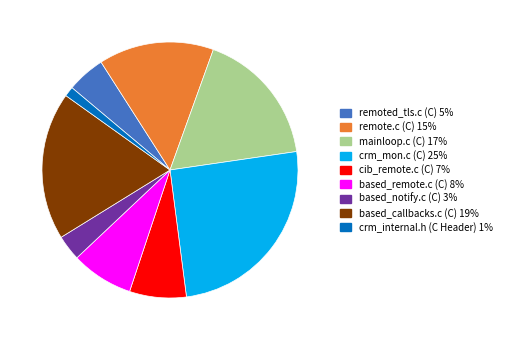

Is there any slice that represents more than half of the pie?

No